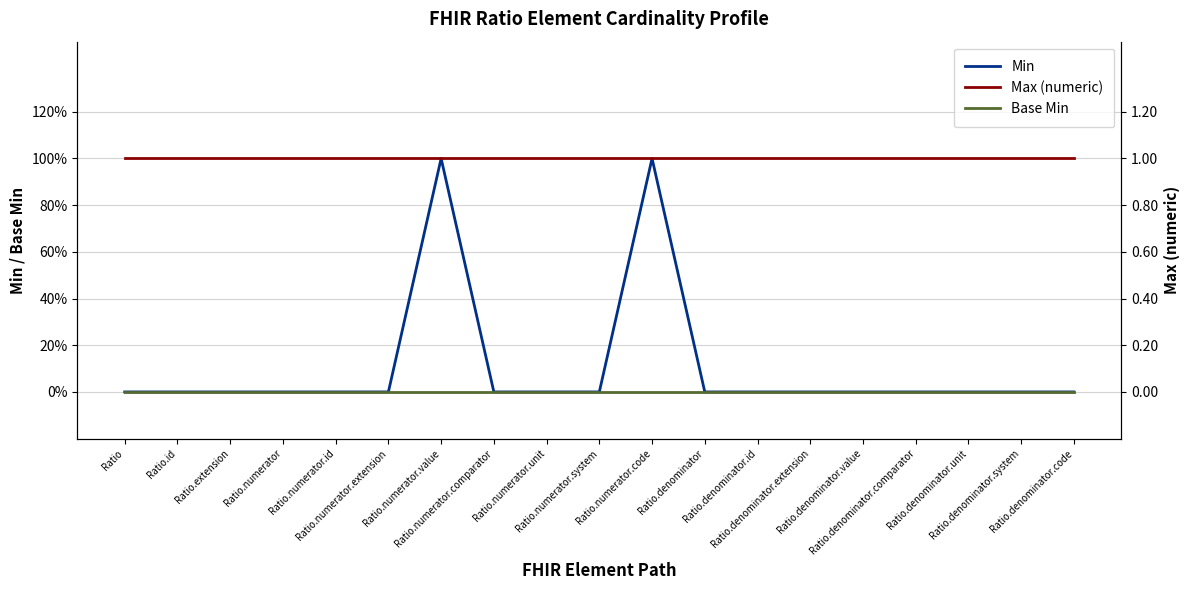

Rank the series by their maximum value, from lowest to highest.

Base Min, Min, Max (numeric)